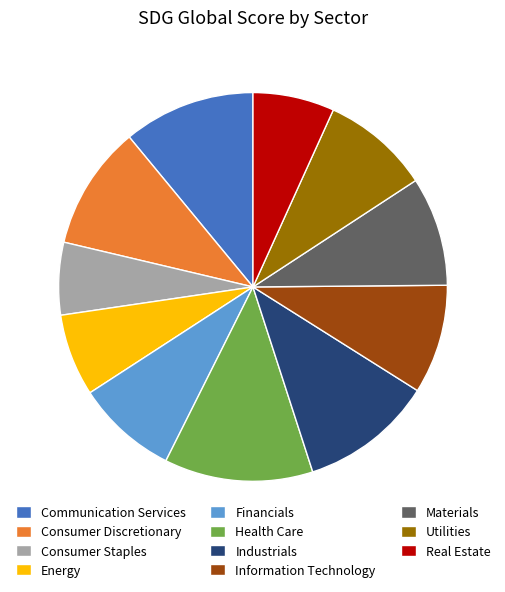

What is the largest slice in the pie chart?

Health Care